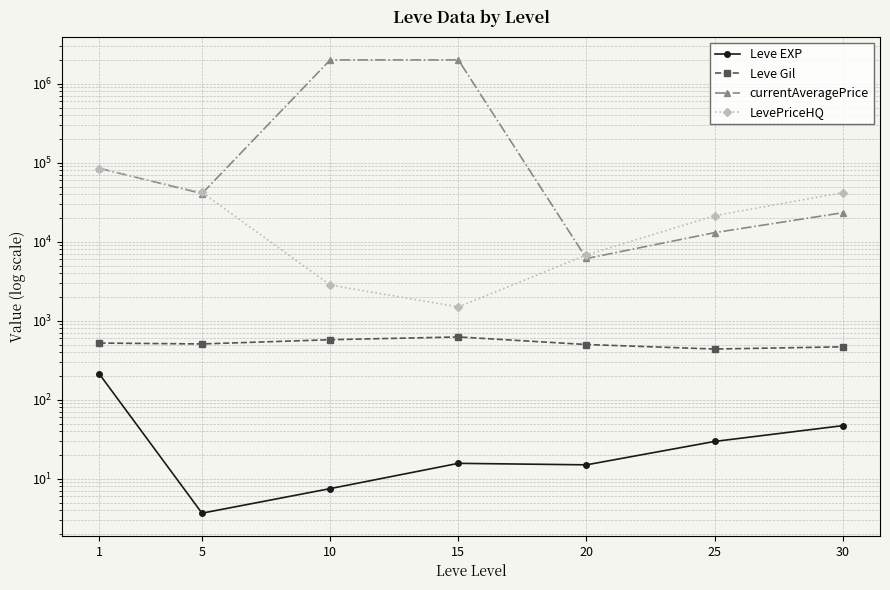

What are all the series names shown in the legend?

Leve EXP, Leve Gil, currentAveragePrice, LevePriceHQ